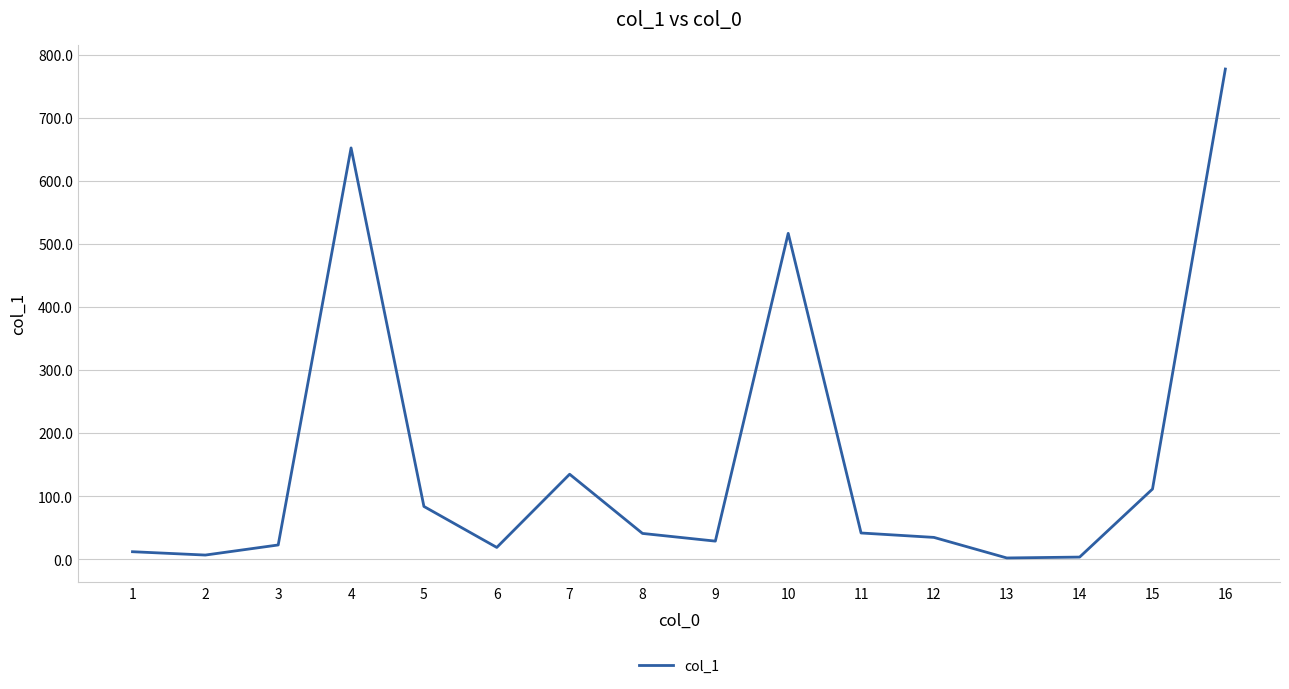

What is the difference between the maximum and minimum values?

775.4